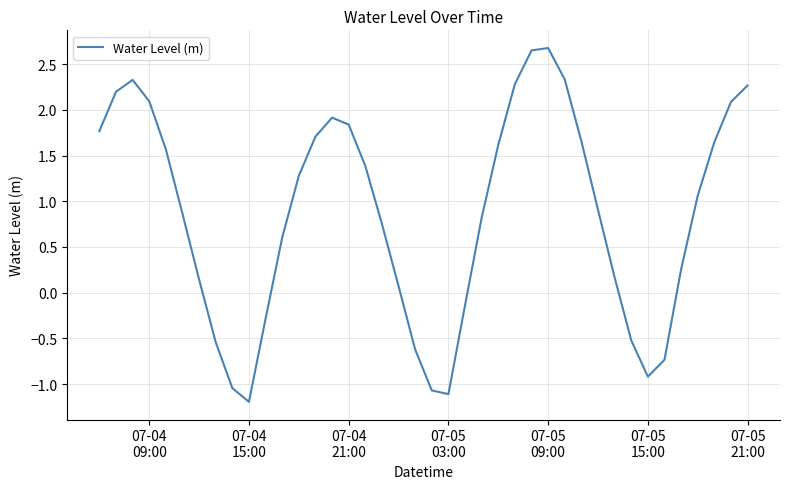

What is the difference between the maximum and minimum values?

3.9